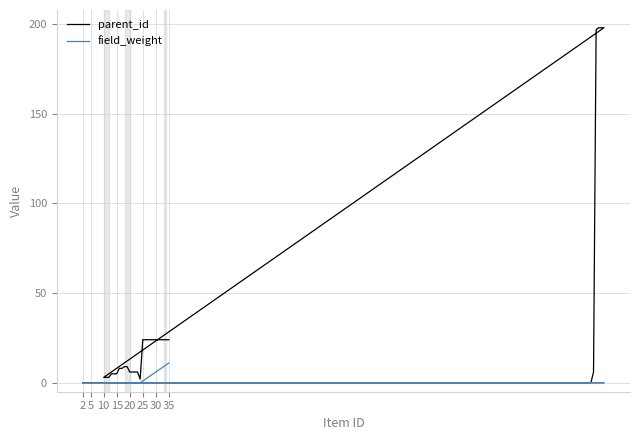

At which category does the chart reach its minimum across all series?

2